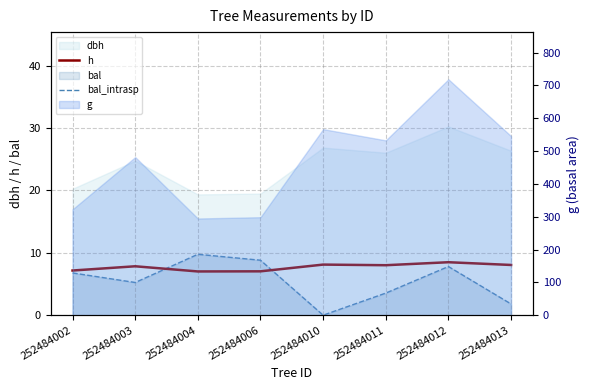

Where does the bal_intrasp series first go above 6?

252484002